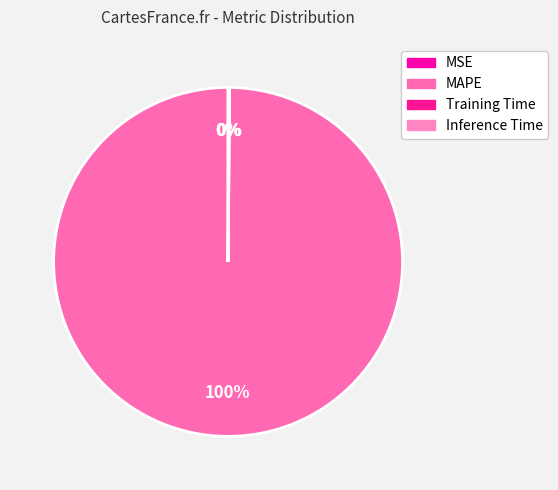

Count the number of slices in the pie.

4